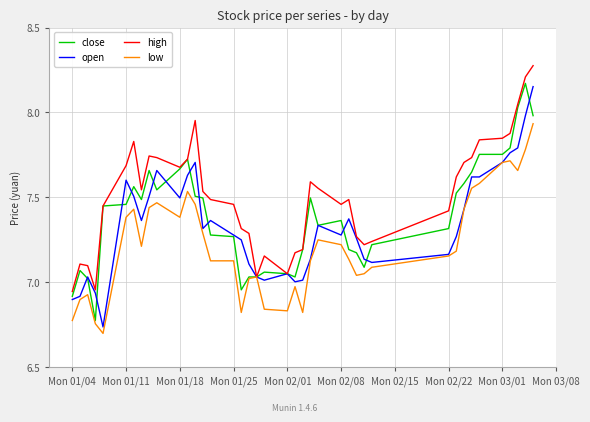

Which series has the largest total across all categories?

high